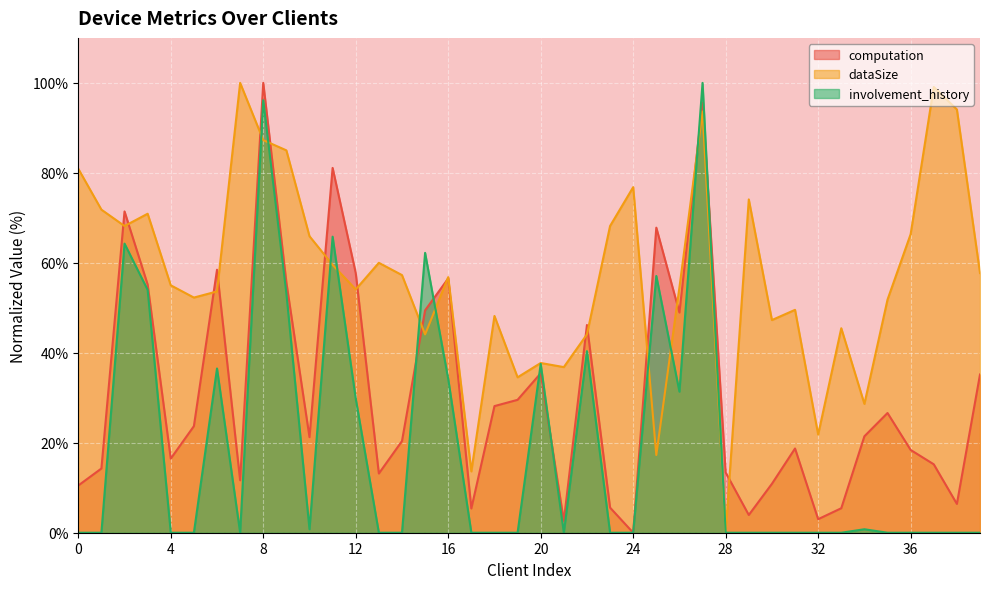

Reading left to right, what are all the values shown in this chart?

computation: 10.5	14.3	71.4	55.2	16.5	23.7	58.5	11.7	100.0	55.7	21.2	81.1	57.7	13.2	20.4	49.4	56.5	5.4	28.1	29.5	35.4	2.6	46.2	5.6	0.0	67.8	48.9	95.6	13.4	3.9	10.9	18.7	3.0	5.4	21.4	26.6	18.4	15.2	6.4	35.2
dataSize: 80.9	71.8	68.2	70.9	55.0	52.3	53.6	100.0	87.3	85.0	65.9	59.5	54.1	60.0	57.3	44.1	56.8	13.6	48.2	34.5	37.7	36.8	44.1	68.2	76.8	17.3	54.5	93.6	0.0	74.1	47.3	49.5	21.8	45.5	28.6	51.8	66.4	99.1	94.1	57.7
involvement_history: 0.0	0.0	64.3	54.0	0.0	0.0	36.5	0.0	96.1	53.2	0.8	65.8	29.8	0.0	0.0	62.2	34.2	0.0	0.0	0.0	37.5	0.0	40.4	0.0	0.0	57.1	31.4	100.0	0.0	0.0	0.0	0.0	0.0	0.0	0.8	0.0	0.0	0.0	0.0	0.0